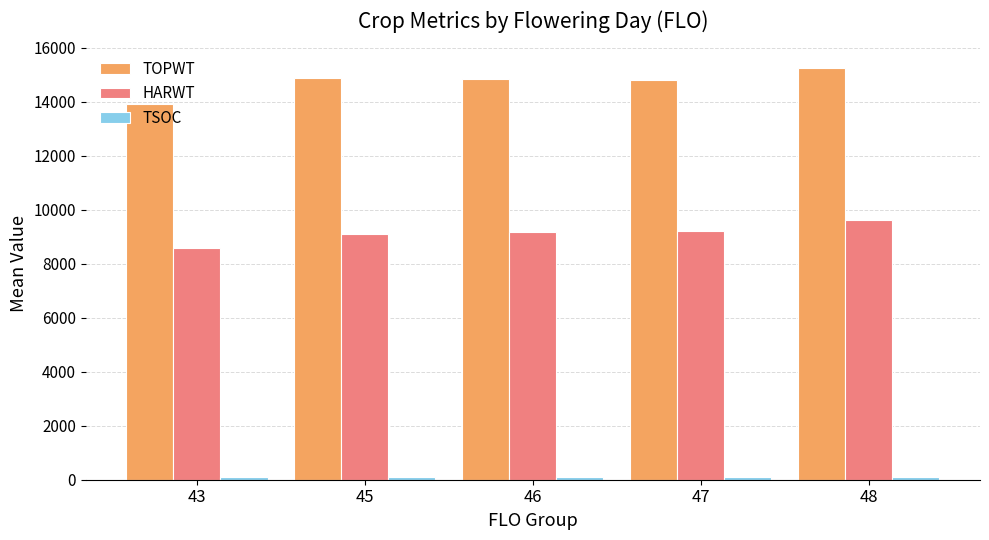

At which category does the chart reach its peak across all series?

48